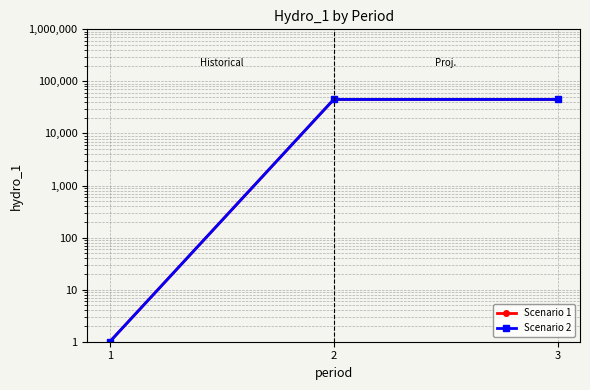

What is the smallest value displayed?

1